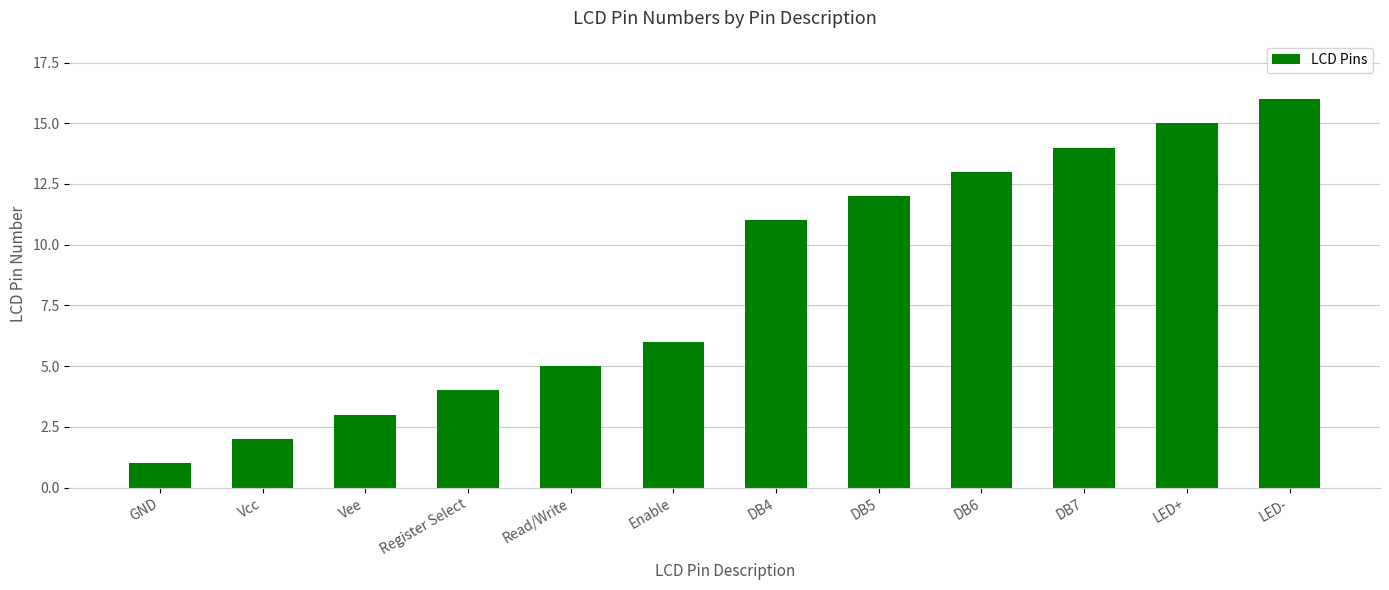

What is the label of the 5th bar from the left?

Read/Write